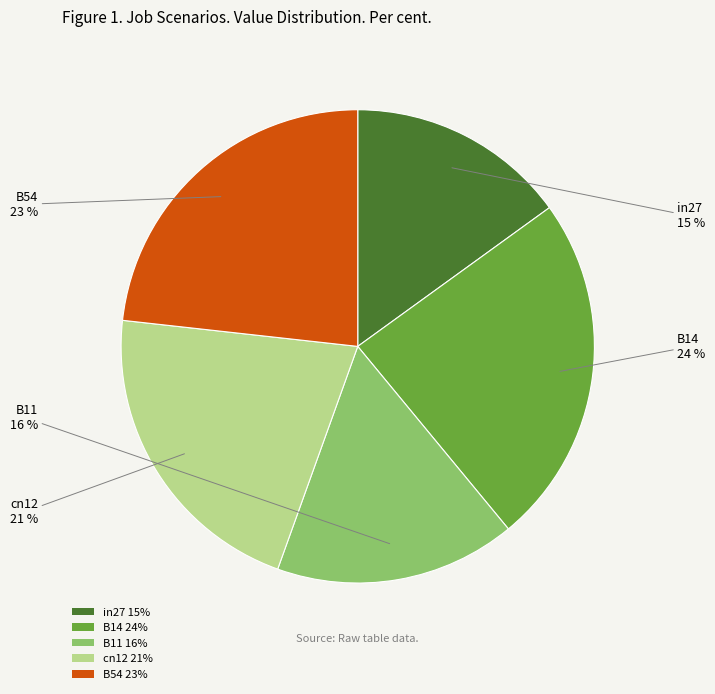

Is there a majority slice in this chart?

No